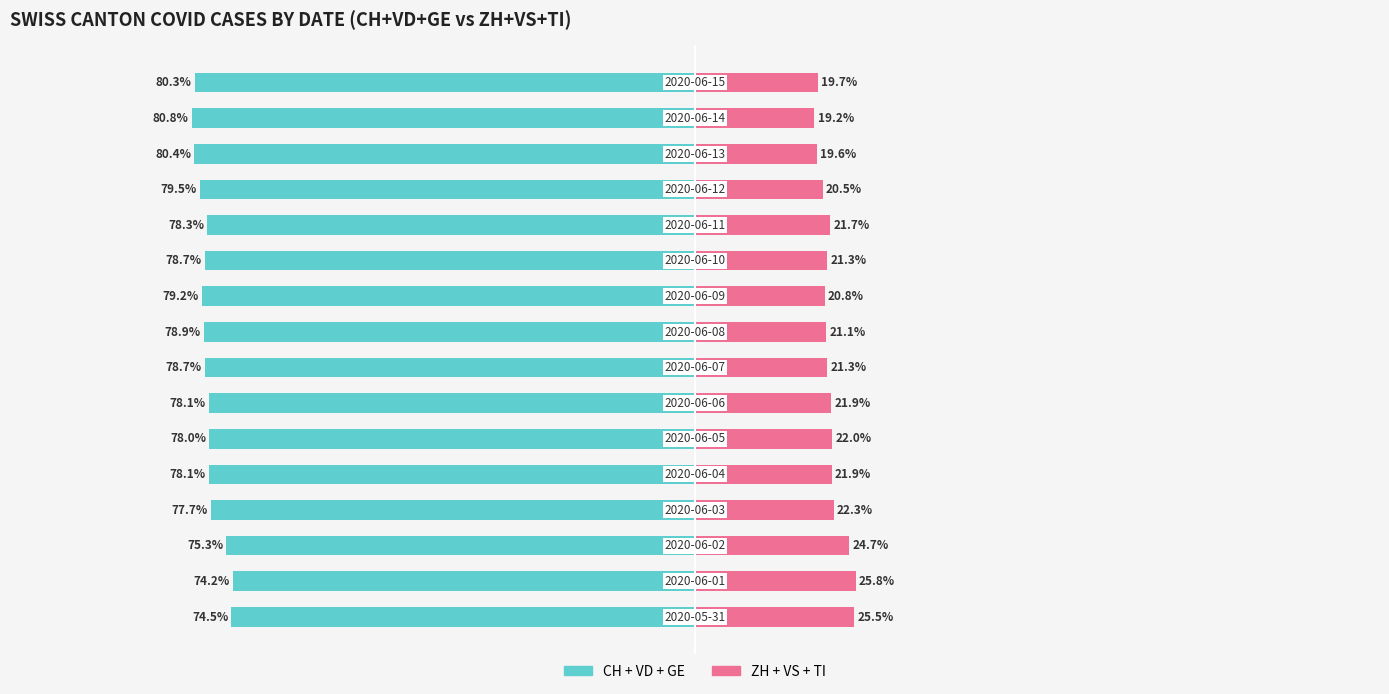

Reading left to right, extract all data points from this chart.

CH+VD+GE (left cantons): -74.5	-74.2	-75.3	-77.7	-78.1	-78.0	-78.1	-78.7	-78.9	-79.2	-78.7	-78.3	-79.5	-80.4	-80.8	-80.3
ZH+VS+TI (right cantons): 25.5	25.8	24.7	22.3	21.9	22.0	21.9	21.3	21.1	20.8	21.3	21.7	20.5	19.6	19.2	19.7